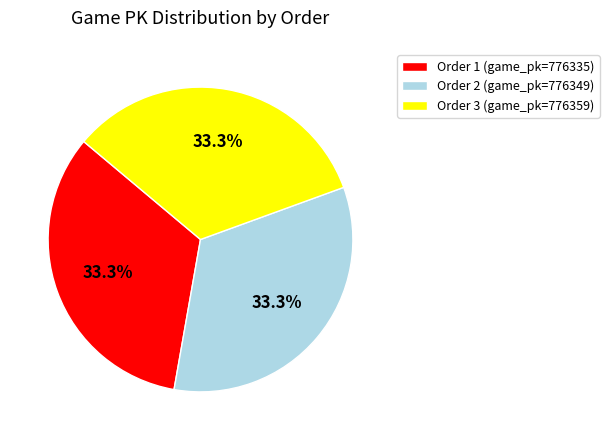

What percentage do Order 1 (game_pk=776335) and Order 3 (game_pk=776359) together represent?

66.7%